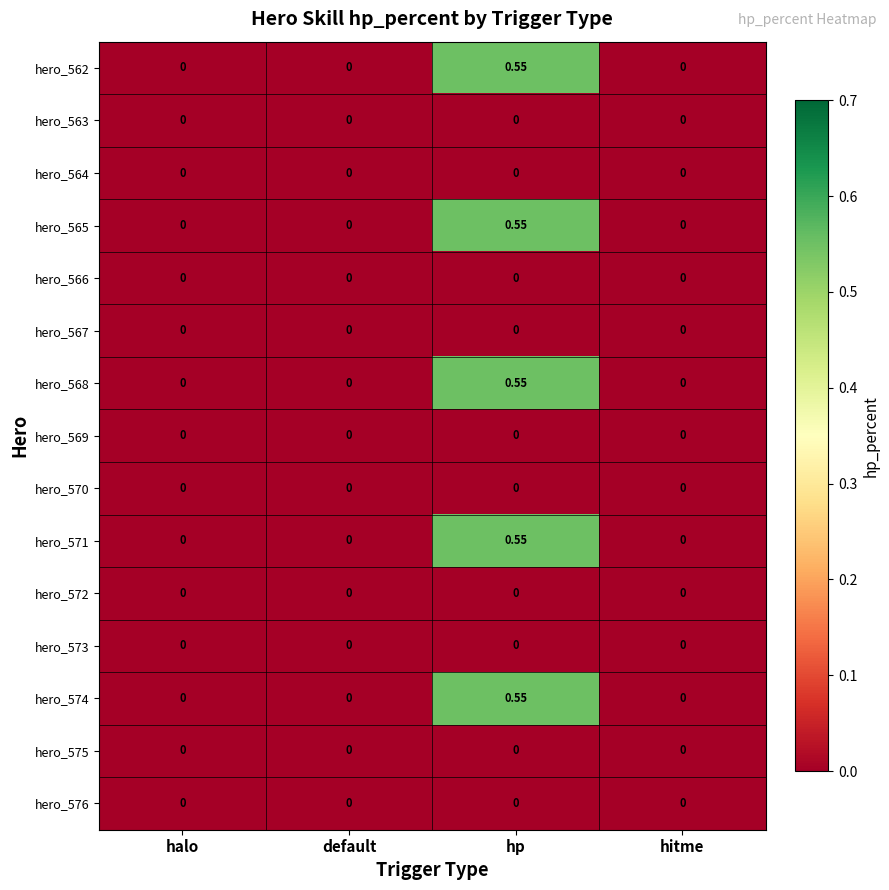

At which category is the sum across all series the highest?

hp